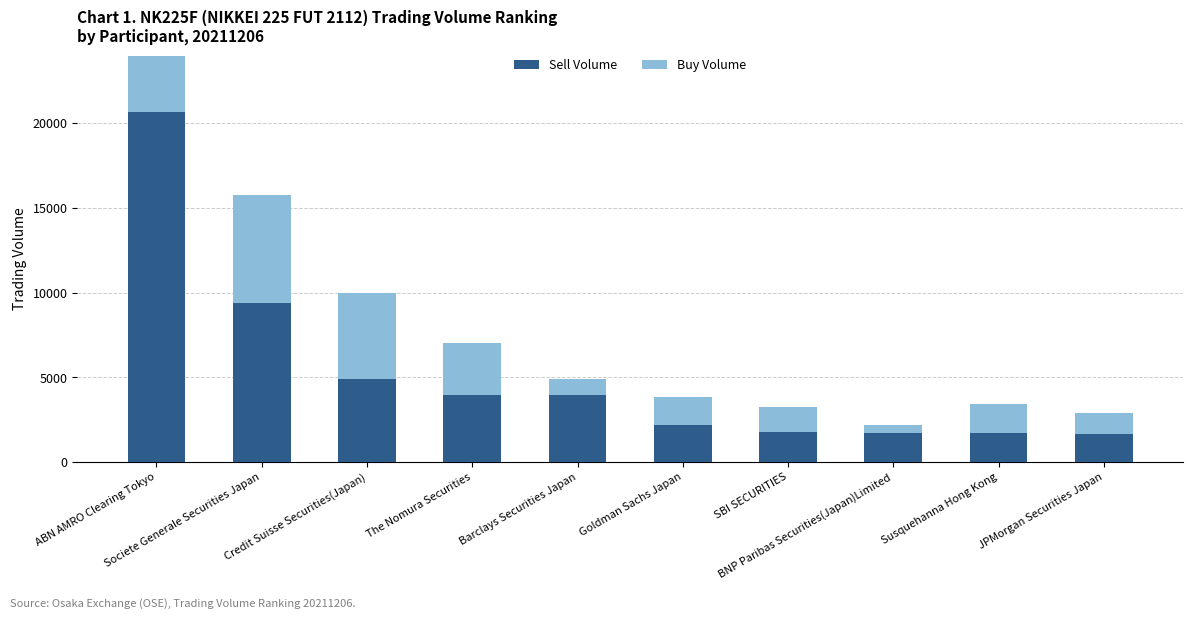

Which category has the highest value in the Sell Volume series?

ABN AMRO Clearing Tokyo